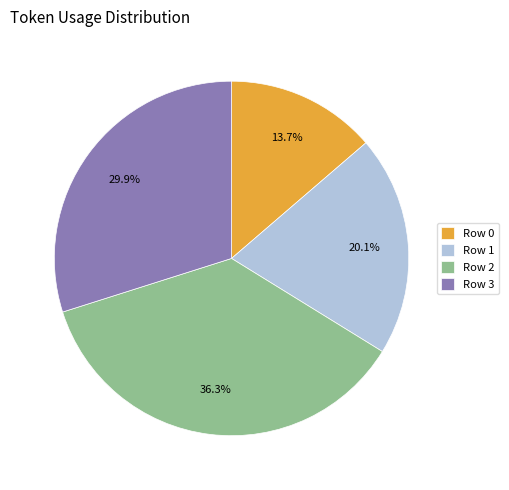

How many slices are in this pie chart?

4